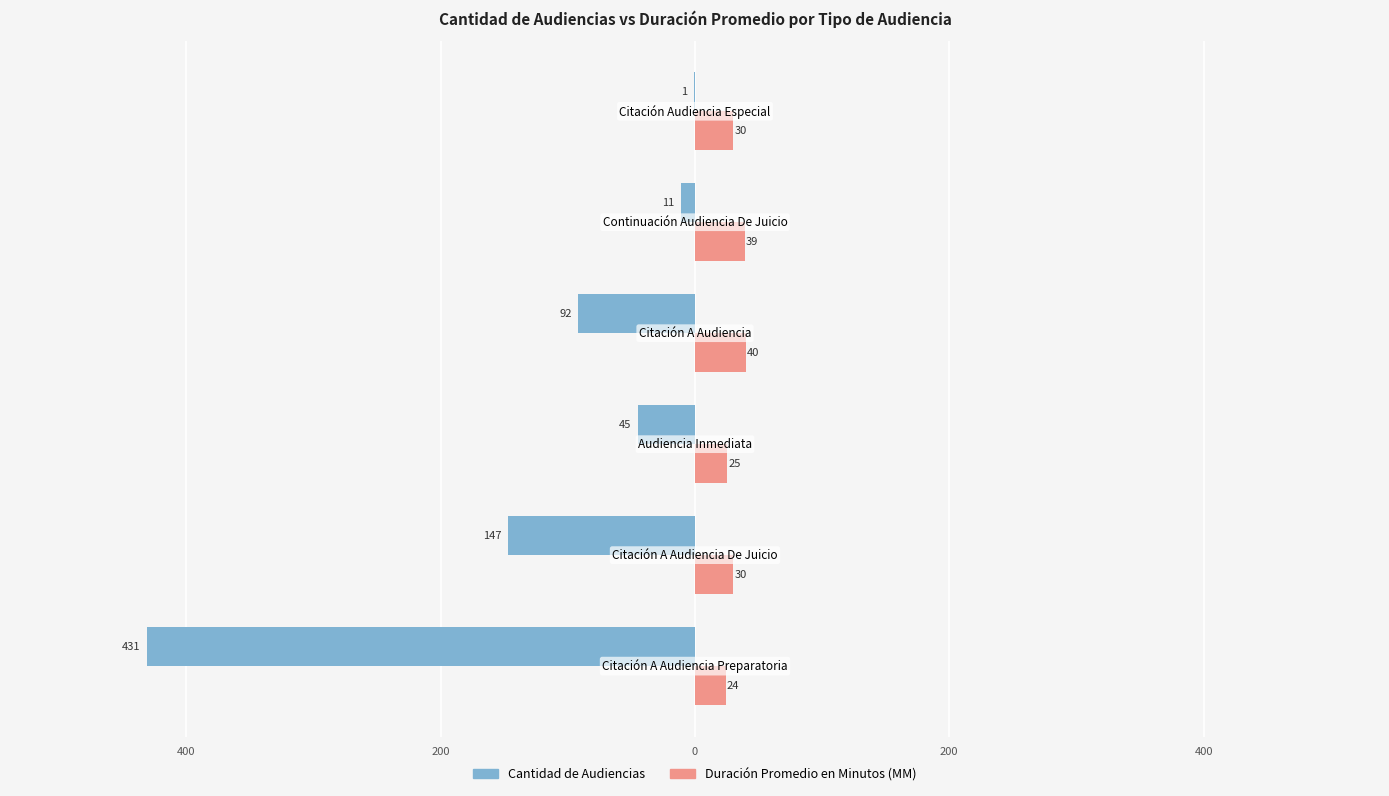

What are all the series names shown in the legend?

Cantidad de Audiencias, Duración Promedio en Minutos (MM)